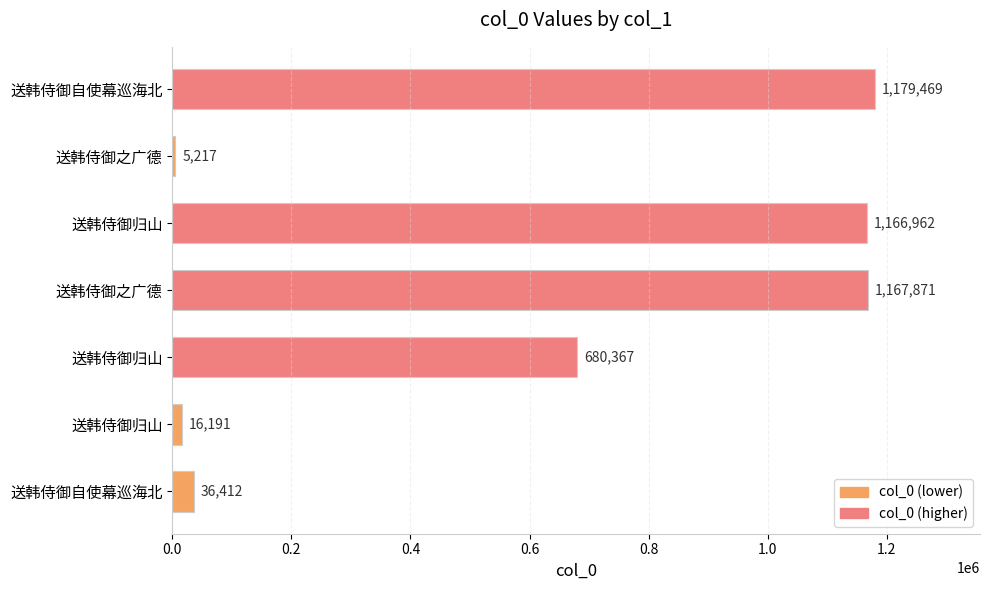

How many data points does each series have?

7